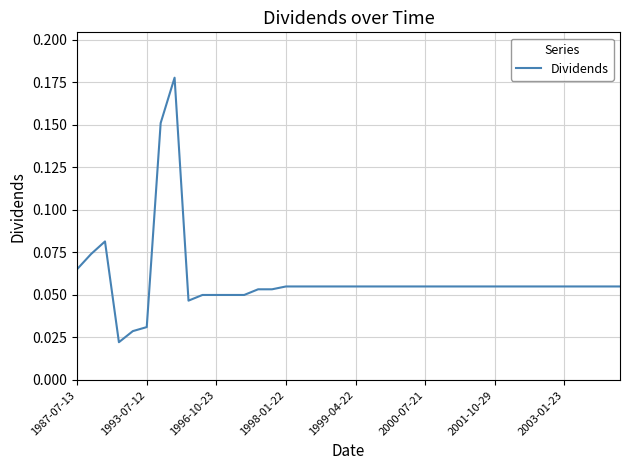

How many lines are shown in the chart?

1